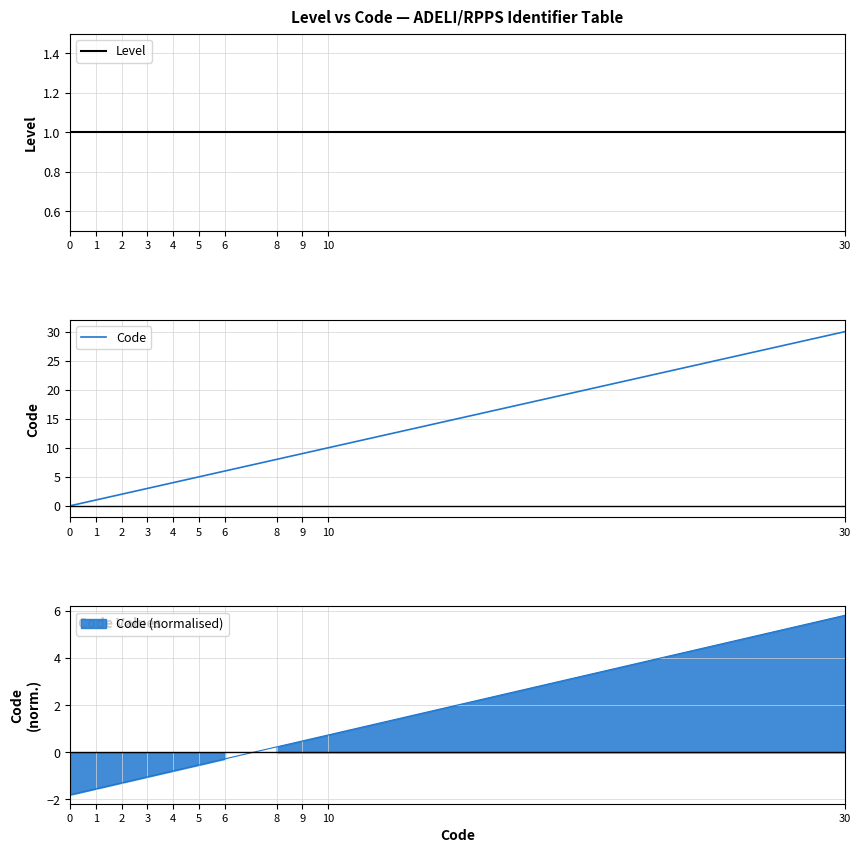

True or false: Code and Level cross at least once.

False